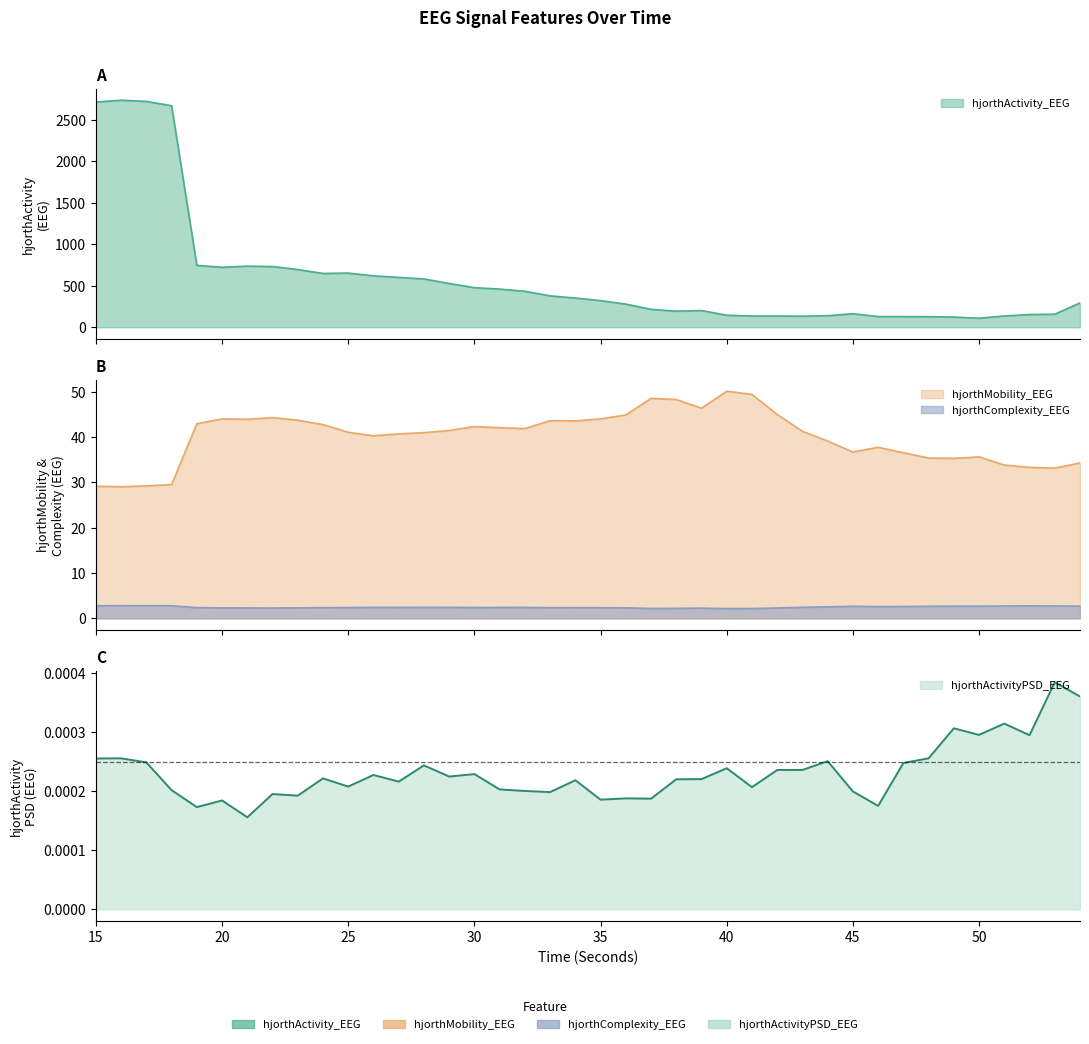

Reading left to right, what are all the values shown in this chart?

hjorthActivity_EEG: 15=2714.5	16=2735.6	17=2721.8	18=2669.4	19=746.8	20=723.7	21=737.2	22=732.3	23=696.6	24=649.0	25=653.6	26=620.5	27=601.8	28=582.9	29=528.3	30=477.9	31=461.0	32=434.7	33=378.8	34=353.2	35=321.7	36=280.1	37=216.9	38=194.9	39=202.3	40=145.5	41=136.3	42=136.3	43=134.6	44=140.2	45=163.9	46=129.4	47=129.3	48=128.3	49=124.1	50=109.7	51=137.3	52=154.4	53=158.2	54=294.2
hjorthMobility_EEG: 15=29.1	16=29.0	17=29.2	18=29.5	19=42.9	20=44.0	21=43.9	22=44.3	23=43.7	24=42.7	25=41.0	26=40.3	27=40.7	28=41.0	29=41.4	30=42.3	31=42.0	32=41.9	33=43.6	34=43.5	35=44.0	36=44.9	37=48.5	38=48.3	39=46.4	40=50.1	41=49.4	42=45.0	43=41.3	44=39.1	45=36.7	46=37.7	47=36.5	48=35.4	49=35.3	50=35.6	51=33.8	52=33.3	53=33.1	54=34.3
hjorthComplexity_EEG: 15=2.8	16=2.8	17=2.8	18=2.8	19=2.4	20=2.3	21=2.3	22=2.3	23=2.3	24=2.3	25=2.4	26=2.4	27=2.4	28=2.4	29=2.4	30=2.4	31=2.4	32=2.4	33=2.3	34=2.4	35=2.3	36=2.3	37=2.2	38=2.2	39=2.3	40=2.1	41=2.2	42=2.3	43=2.4	44=2.5	45=2.7	46=2.6	47=2.6	48=2.7	49=2.7	50=2.7	51=2.7	52=2.8	53=2.7	54=2.7
hjorthActivityPSD_EEG: 15=0.0	16=0.0	17=0.0	18=0.0	19=0.0	20=0.0	21=0.0	22=0.0	23=0.0	24=0.0	25=0.0	26=0.0	27=0.0	28=0.0	29=0.0	30=0.0	31=0.0	32=0.0	33=0.0	34=0.0	35=0.0	36=0.0	37=0.0	38=0.0	39=0.0	40=0.0	41=0.0	42=0.0	43=0.0	44=0.0	45=0.0	46=0.0	47=0.0	48=0.0	49=0.0	50=0.0	51=0.0	52=0.0	53=0.0	54=0.0